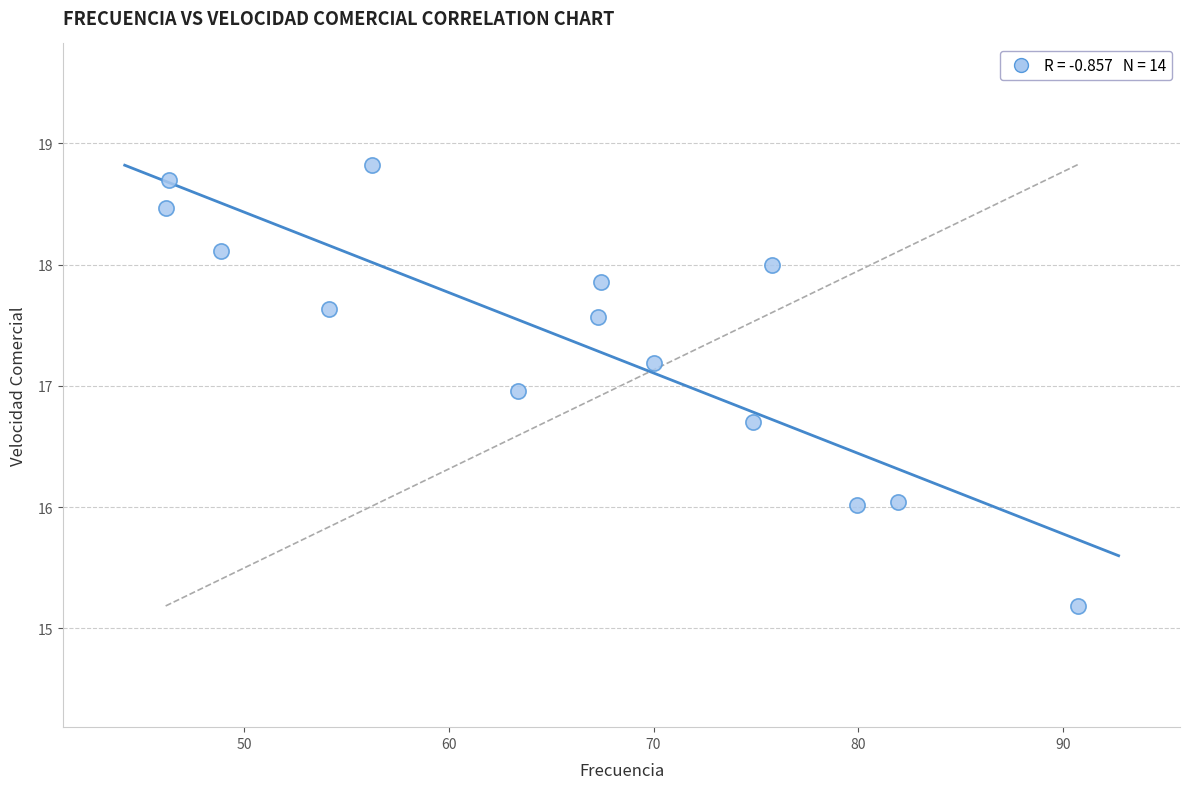

What is the range of Y values (max minus min)?

3.6